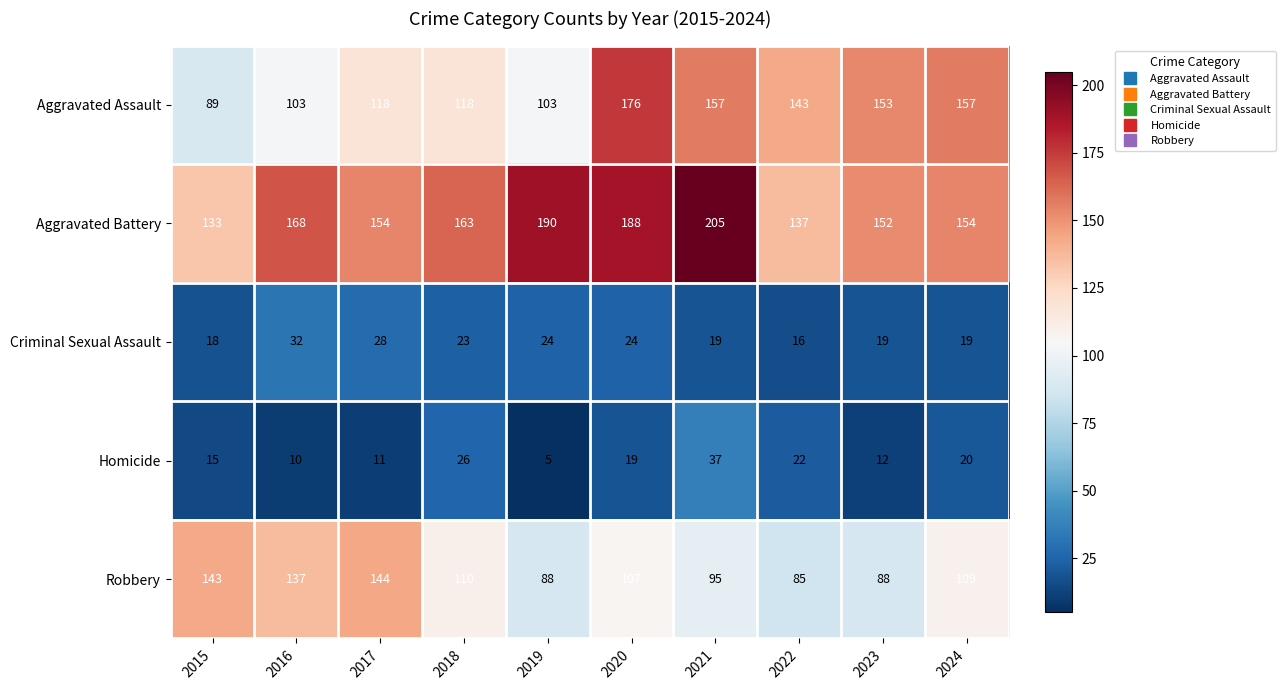

Which series has the largest range (max minus min)?

Aggravated Assault